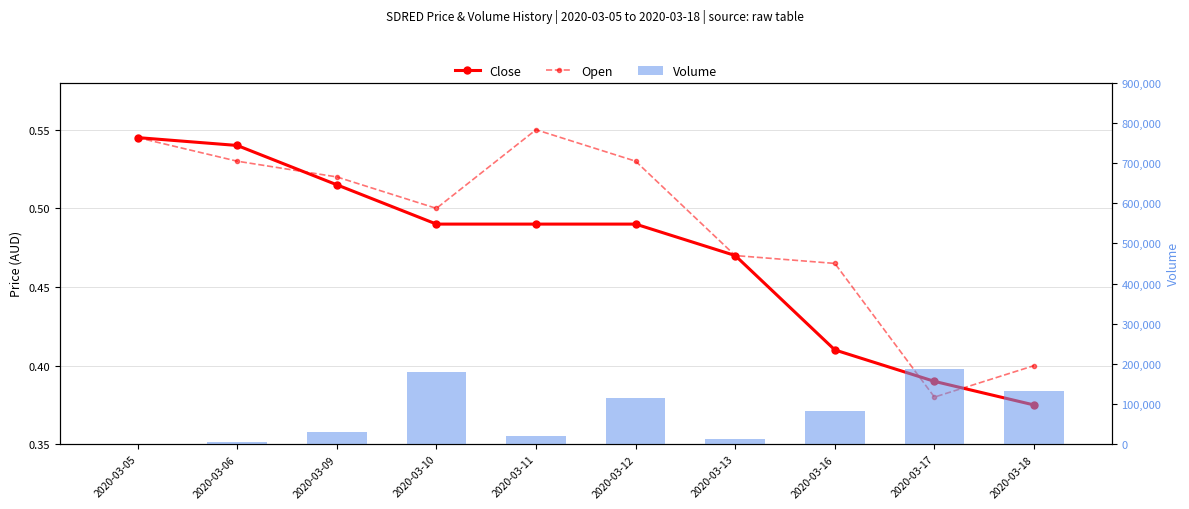

What is the spread (max minus min) of values at 2020-03-09?

29999.5